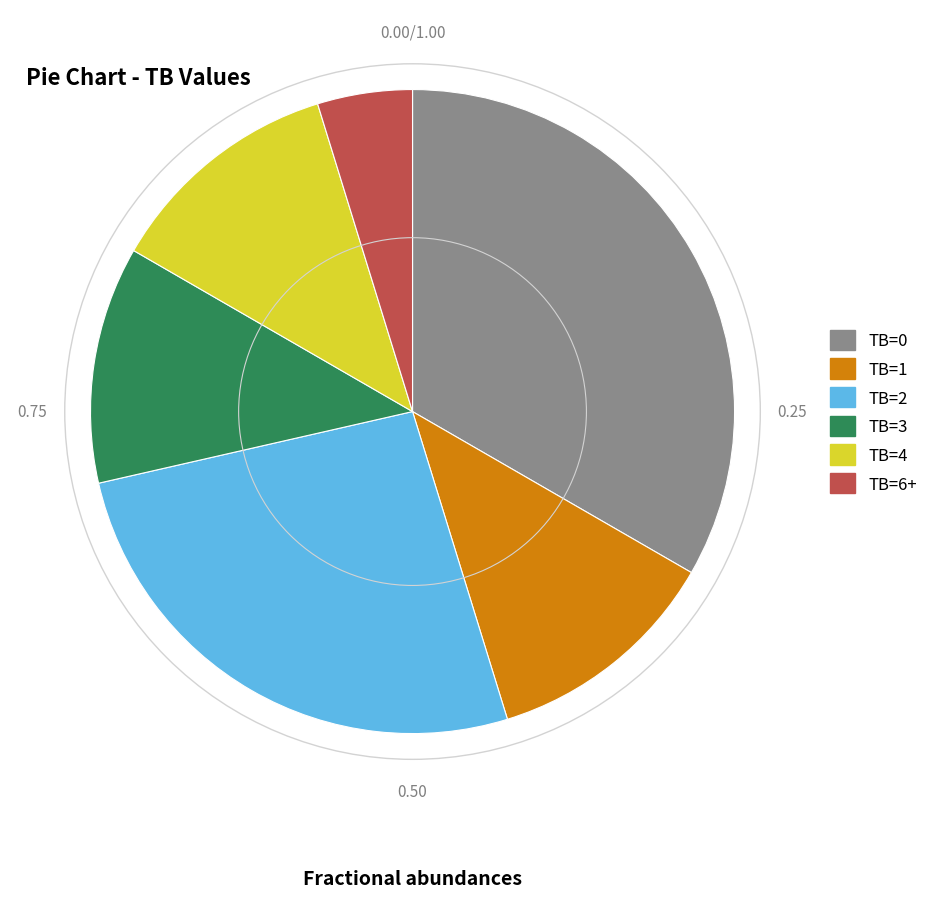

Is there a majority slice in this chart?

No